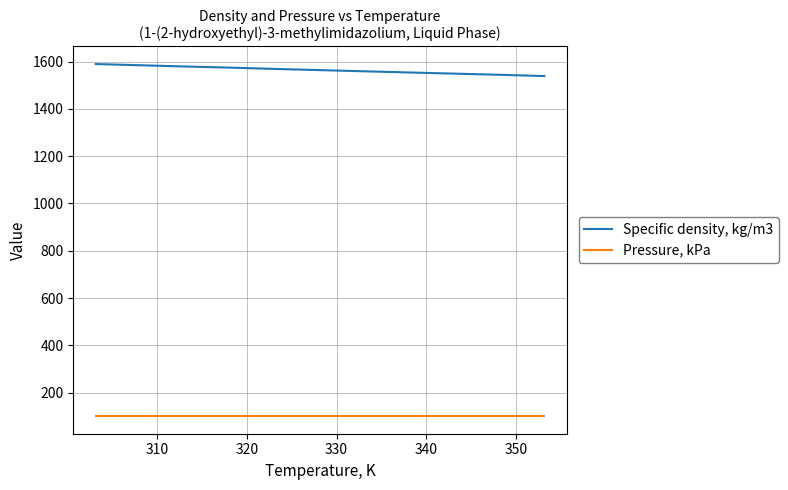

Which series has the largest total across all categories?

Specific density, kg/m3